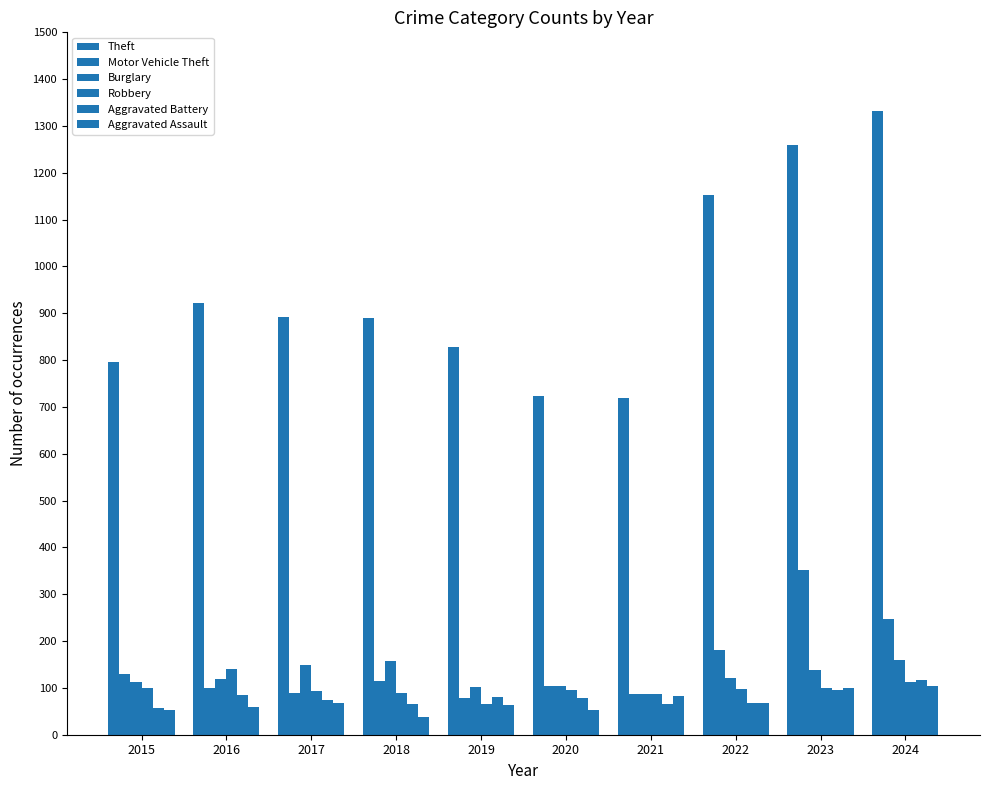

Reading left to right, list all the values displayed in this chart.

Theft: 2015=796	2016=922	2017=893	2018=890	2019=828	2020=723	2021=719	2022=1153	2023=1259	2024=1332
Motor Vehicle Theft: 2015=130	2016=100	2017=89	2018=115	2019=78	2020=103	2021=88	2022=180	2023=351	2024=248
Burglary: 2015=113	2016=118	2017=149	2018=157	2019=101	2020=103	2021=87	2022=121	2023=138	2024=159
Robbery: 2015=100	2016=140	2017=94	2018=90	2019=65	2020=95	2021=88	2022=98	2023=100	2024=113
Aggravated Battery: 2015=57	2016=85	2017=74	2018=66	2019=81	2020=78	2021=66	2022=67	2023=95	2024=117
Aggravated Assault: 2015=52	2016=60	2017=68	2018=37	2019=64	2020=53	2021=82	2022=68	2023=100	2024=105